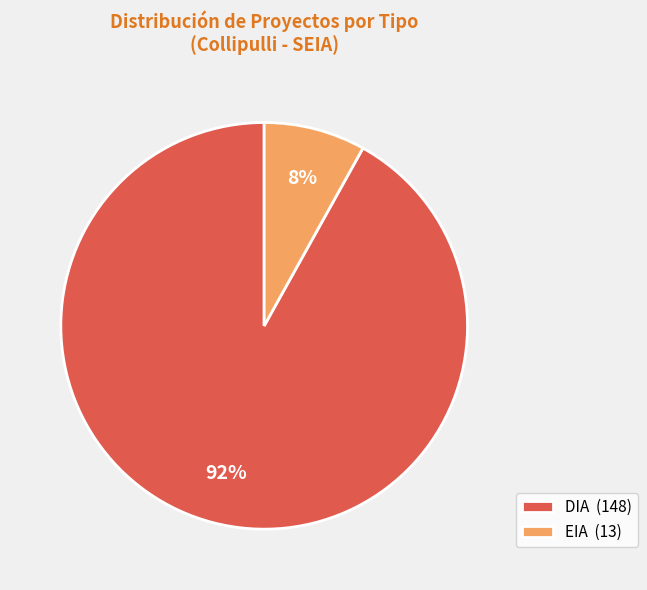

How many slices are in this pie chart?

2